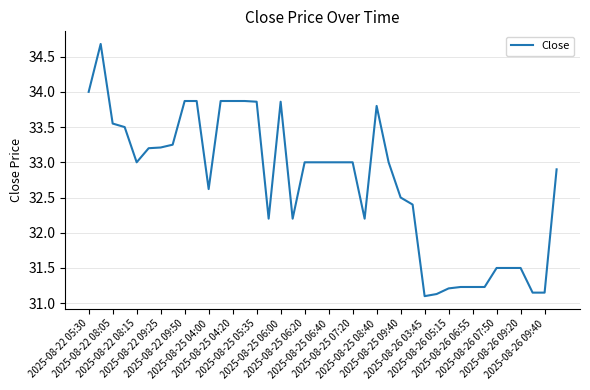

True or false: there are more than 1 points higher than both neighbors.

True